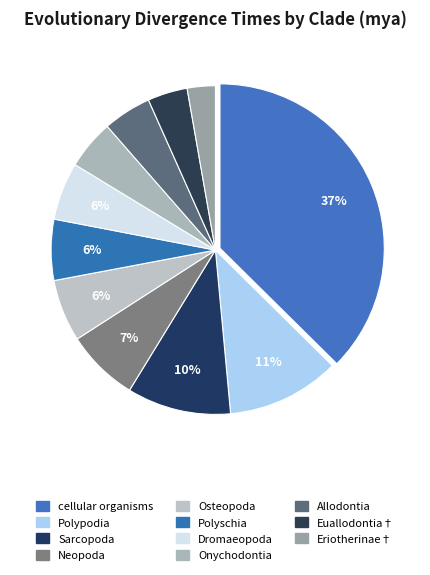

What is the ratio of the value at Osteopoda to the value at Sarcopoda?

0.6